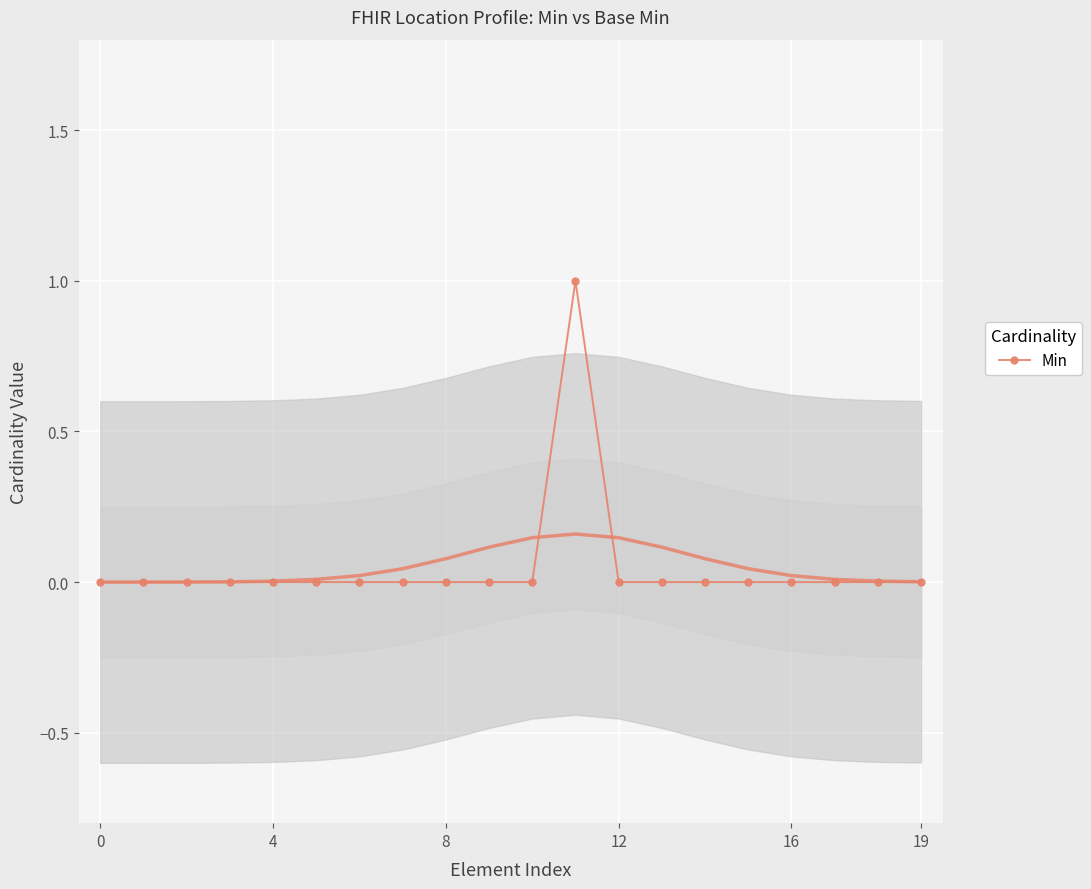

Count the values in the range 0 to 1.

20